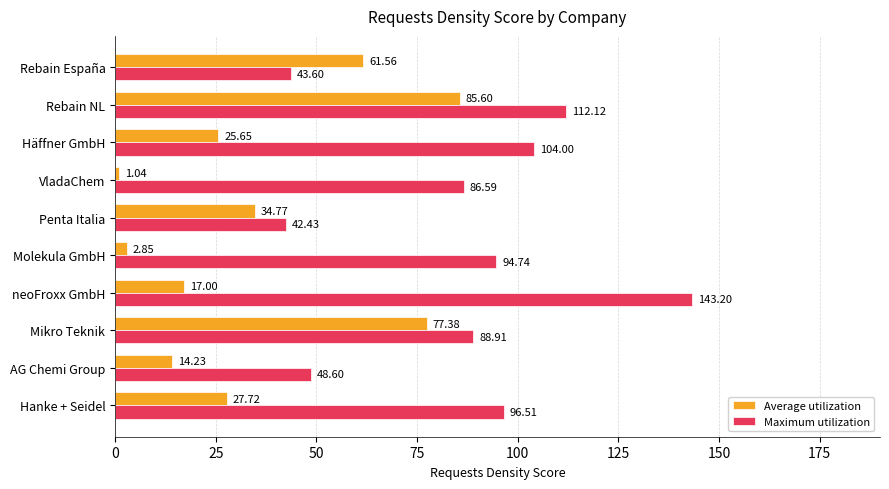

Which series changed the most between Molekula GmbH and Häffner GmbH?

Average utilization